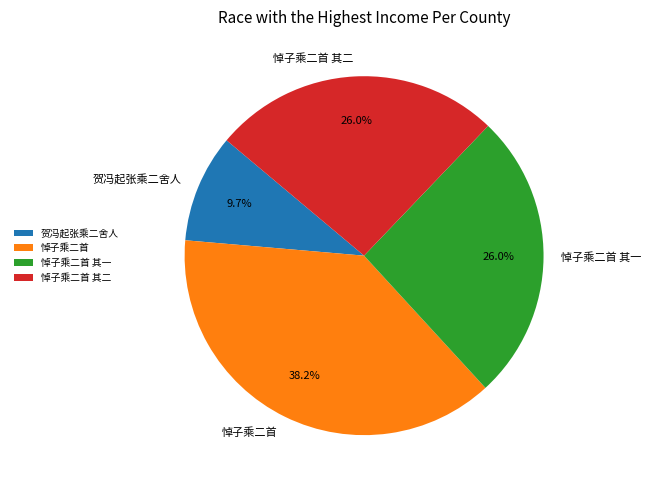

Combined, do 悼子乘二首 and 悼子乘二首 其二 account for over 50%?

Yes